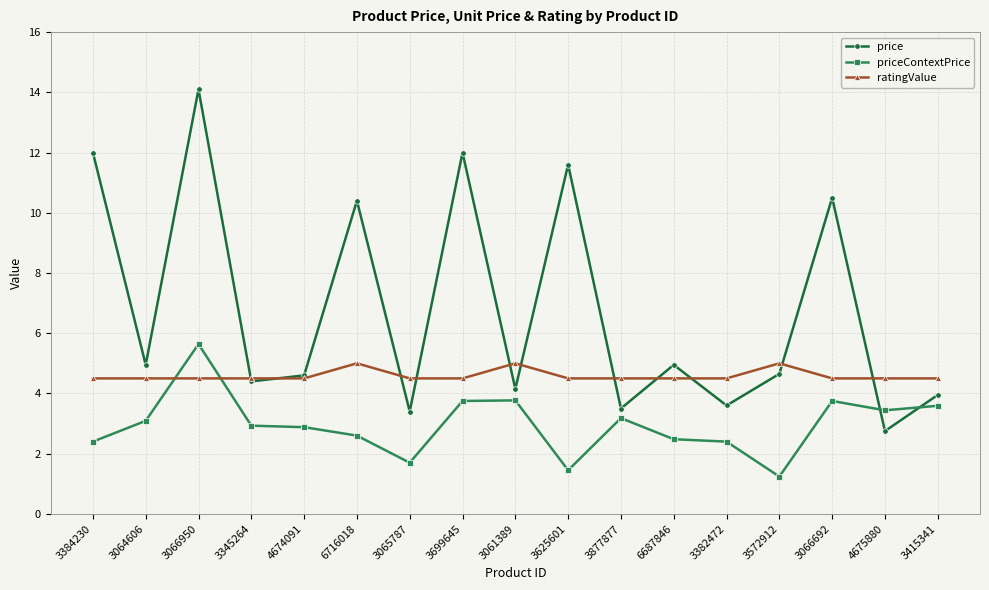

List the series in order of their overall mean, lowest first.

priceContextPrice, ratingValue, price